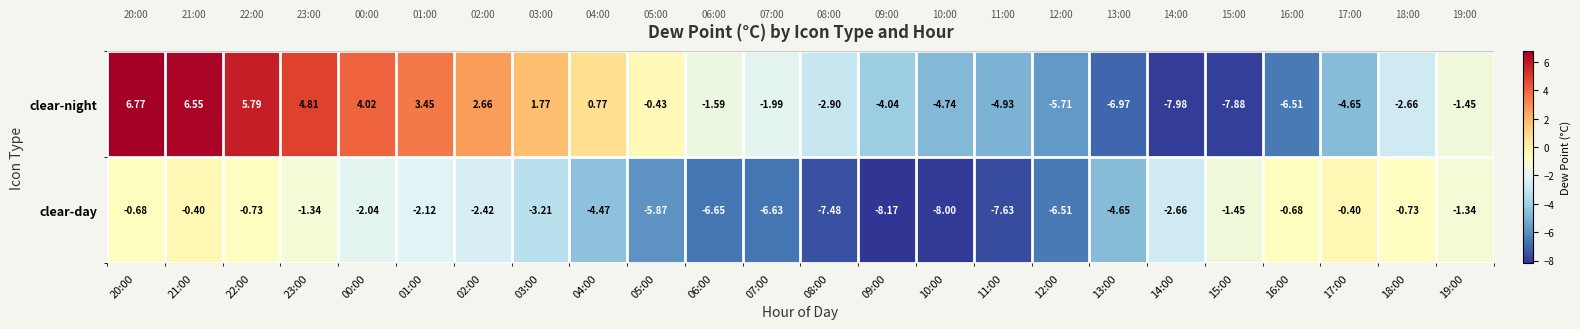

Which series has the largest total across all categories?

clear-night